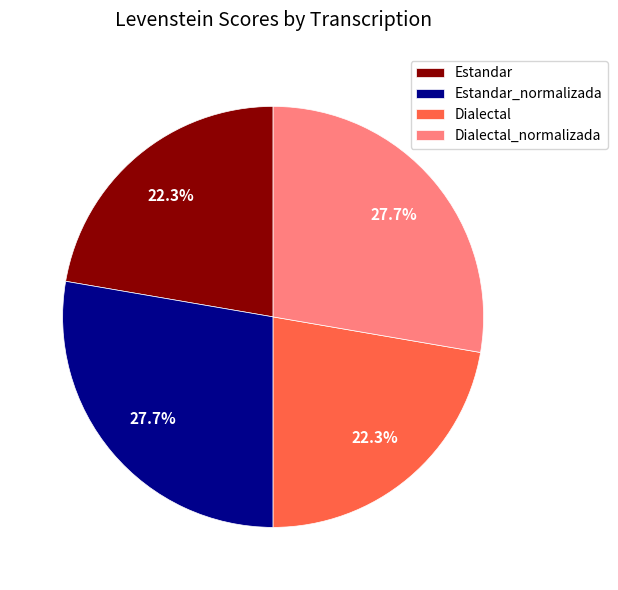

To the nearest percent, what is the combined percentage of Estandar and Estandar_normalizada?

50%